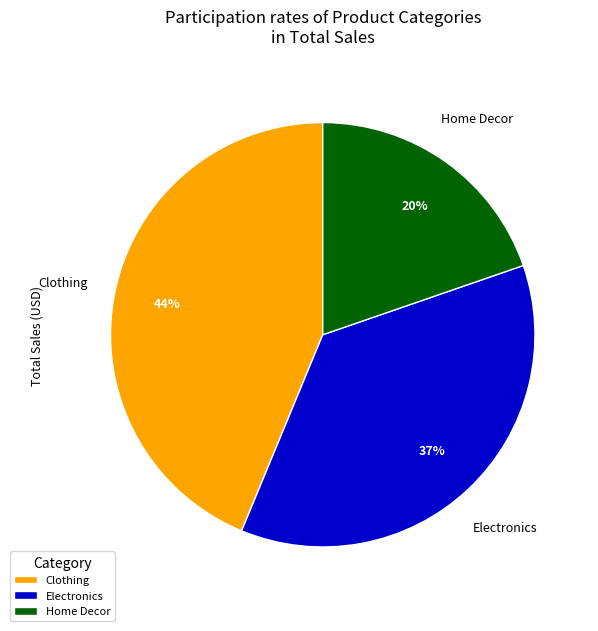

To the nearest percent, what portion does Home Decor represent?

20%